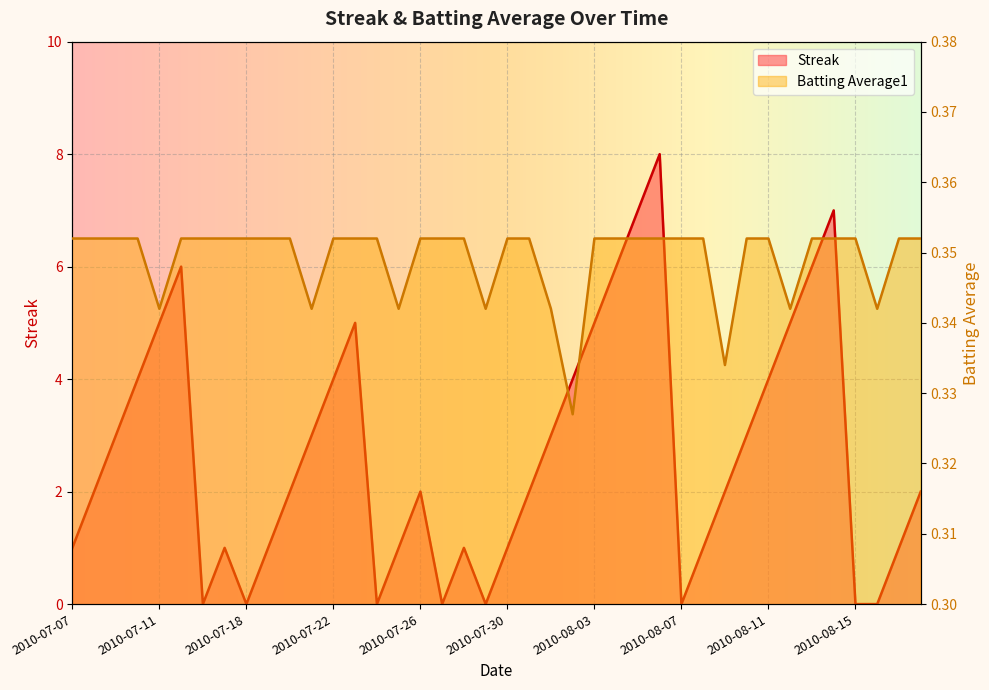

Rank the series at 2010-08-17 from lowest to highest value.

Batting Average1, Streak